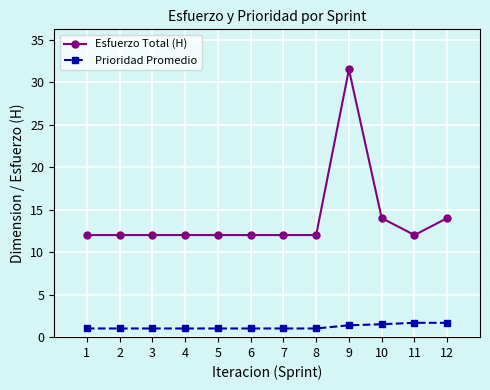

At how many categories does at least one series exceed 21?

1